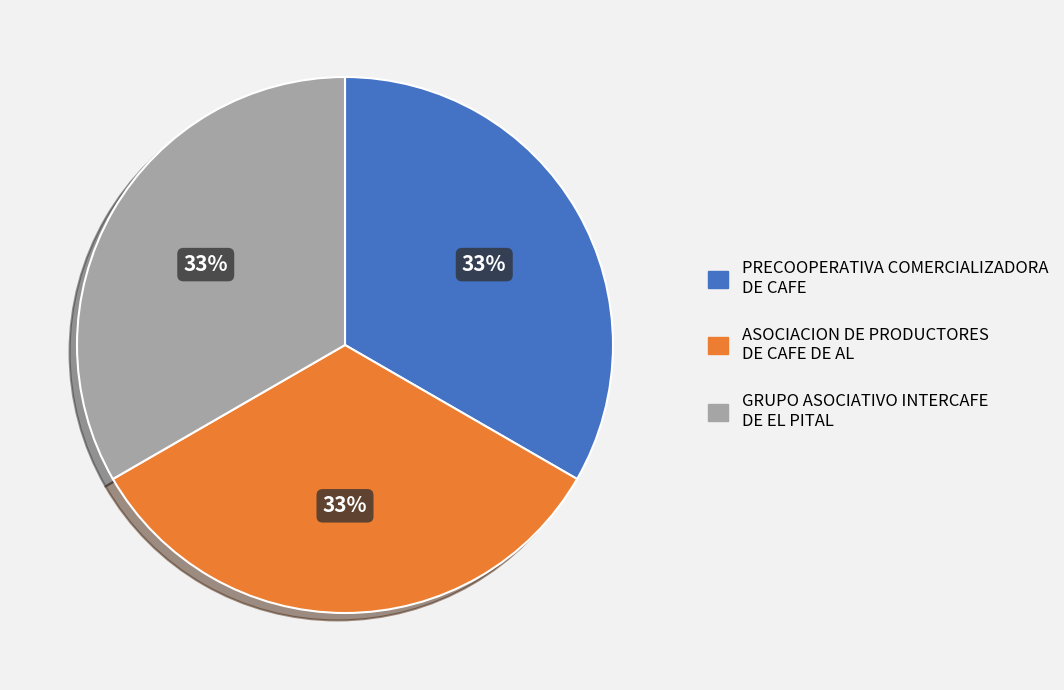

How many segments does this pie chart have?

3